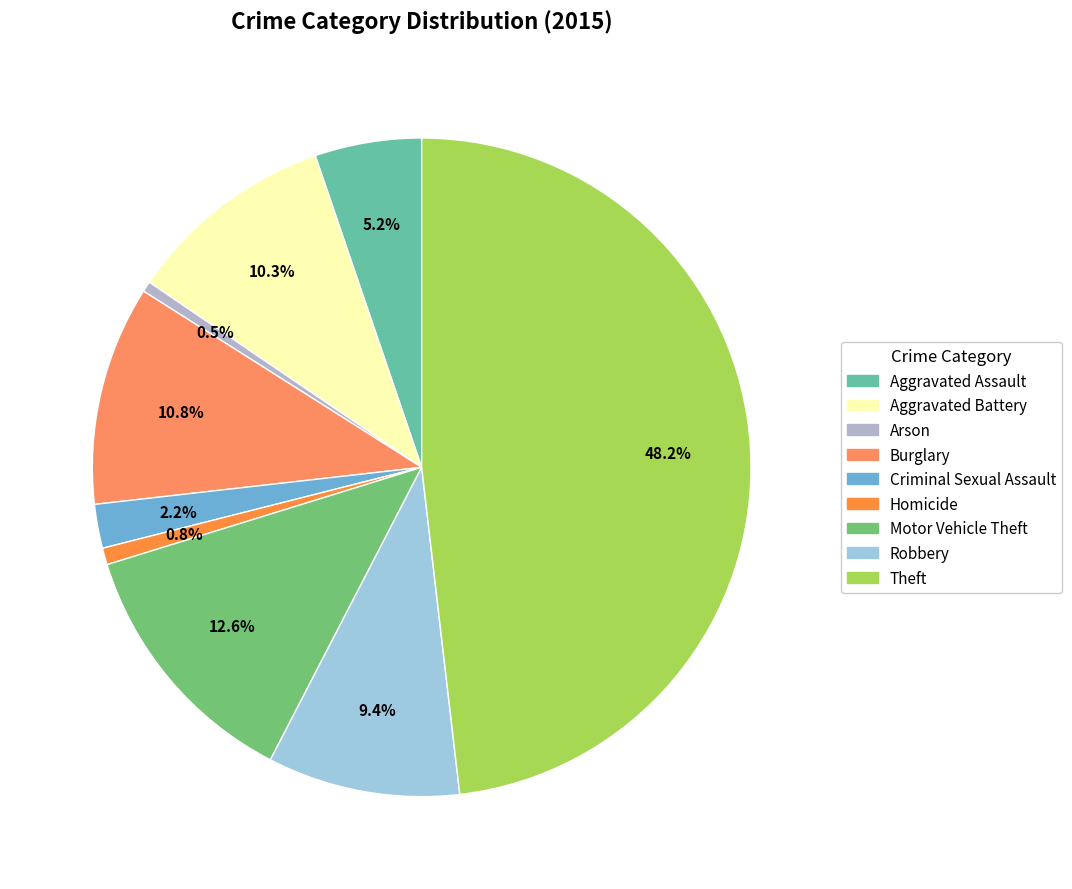

What is the largest slice in the pie chart?

Theft